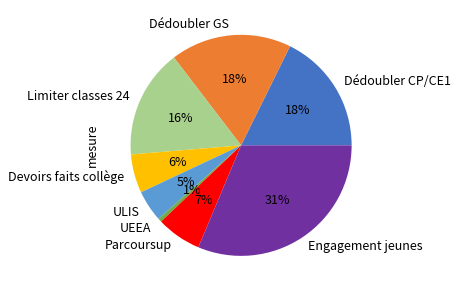

To the nearest percent, what is the difference between the ULIS and Parcoursup slice percentages?

2%